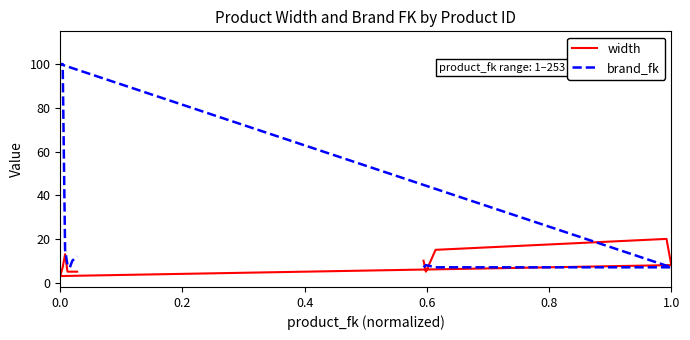

How many intersections are there between width and brand_fk?

3